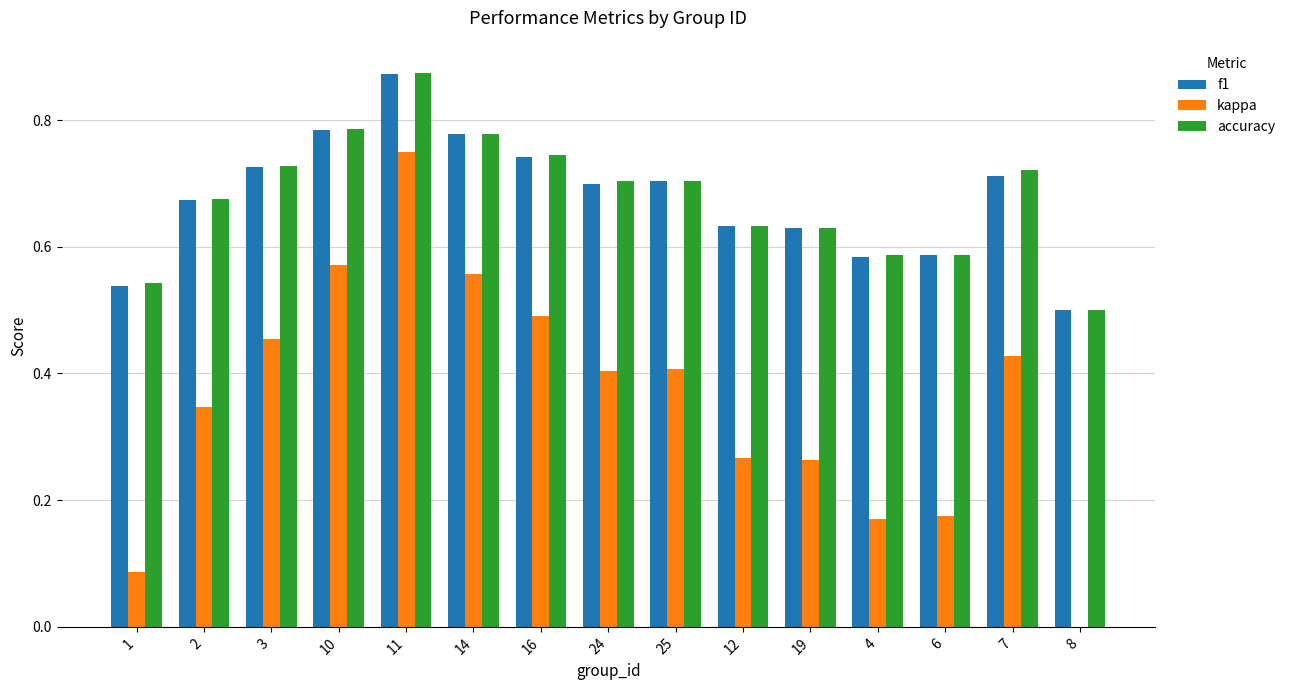

What is the total value across all series at 14?

2.1